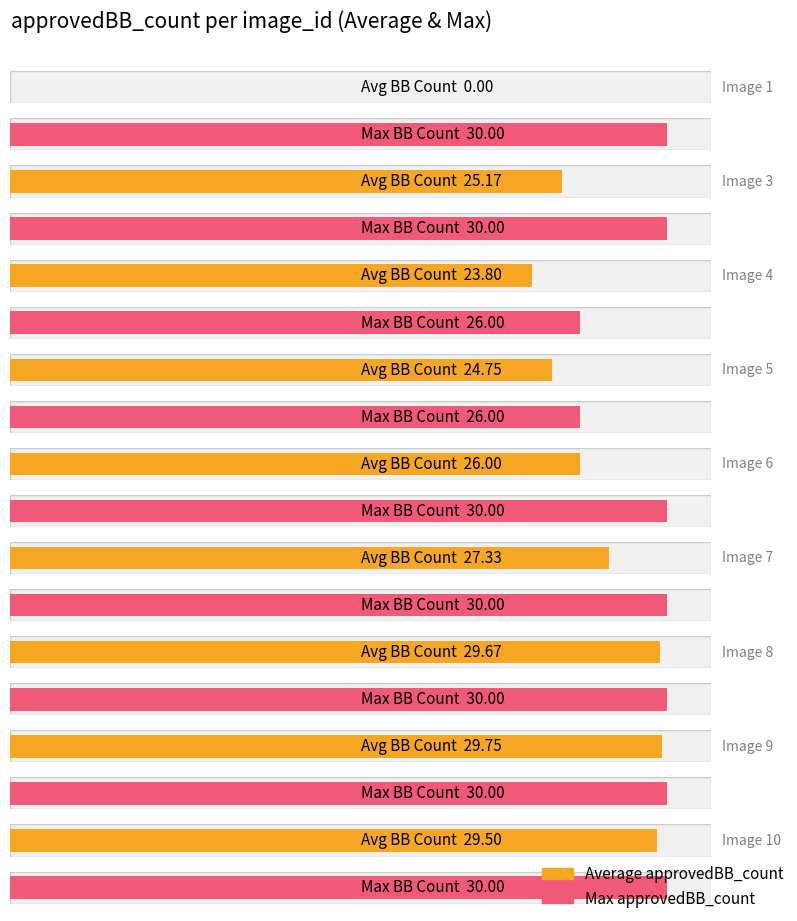

Which has a higher value, 6 or 3?

6